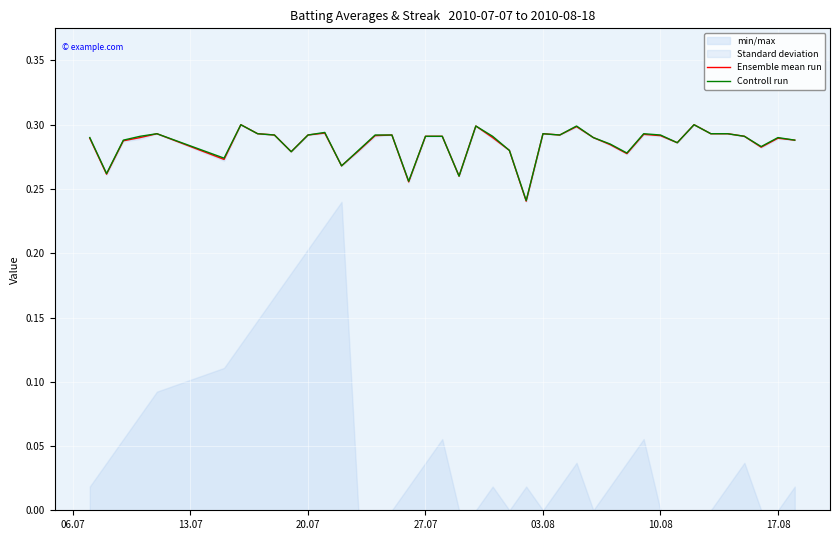

True or false: Ensemble mean run and Controll run intersect in this chart.

False